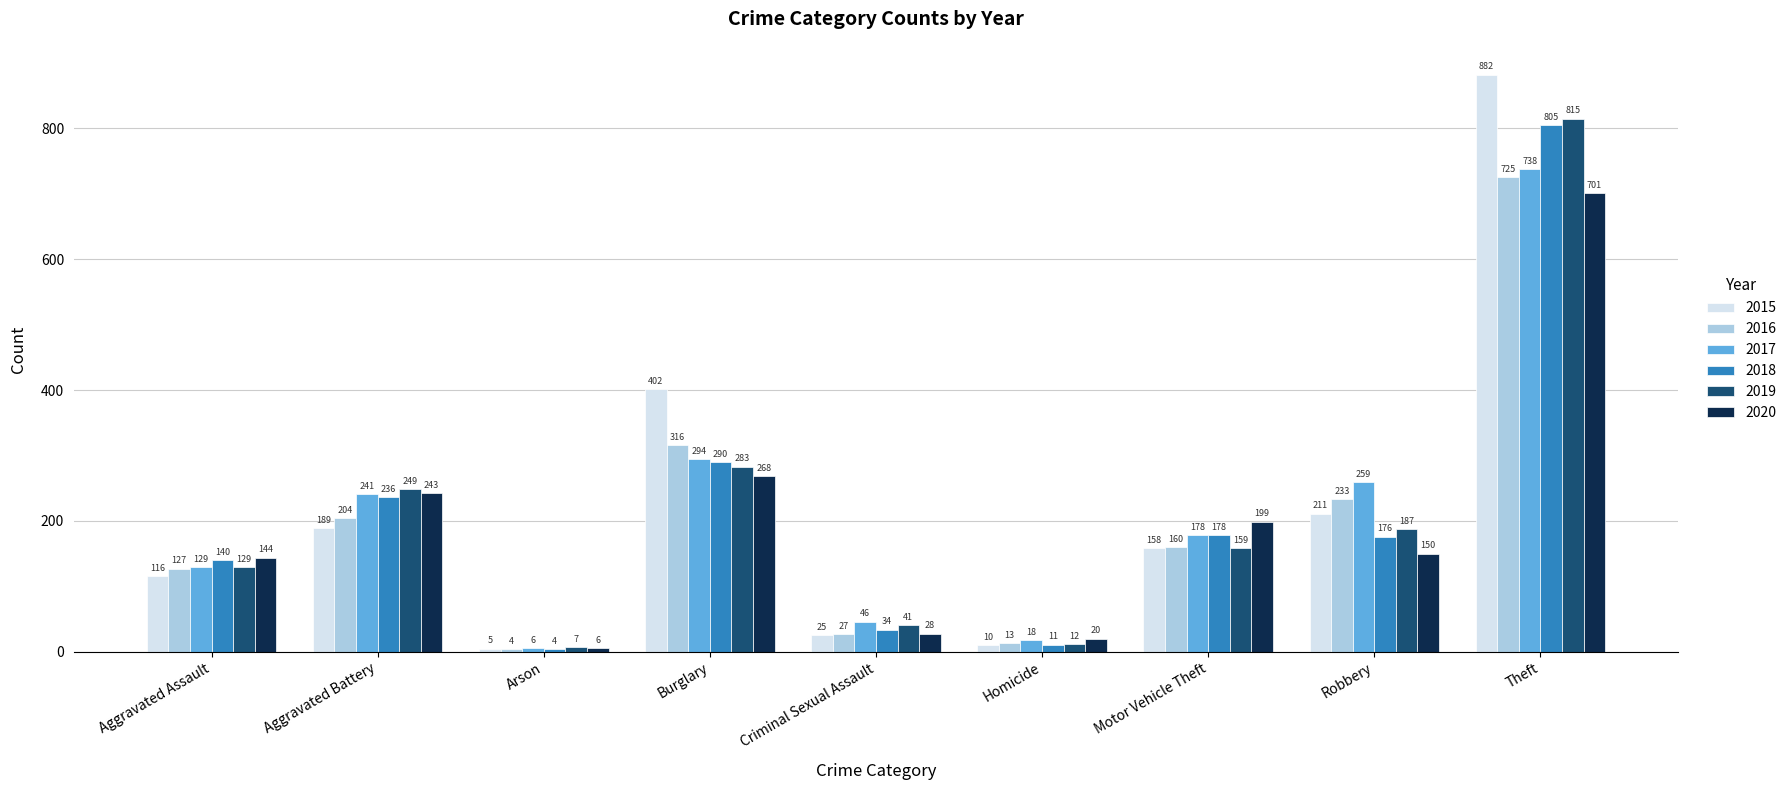

How many groups of bars are there?

9